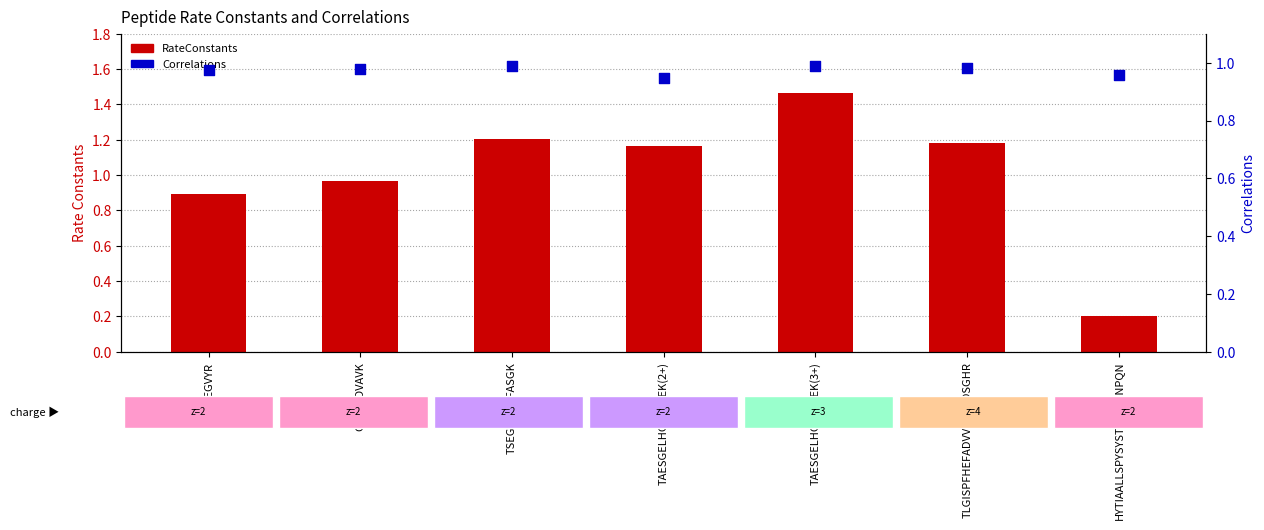

Which series has the largest total across all categories?

RateConstants